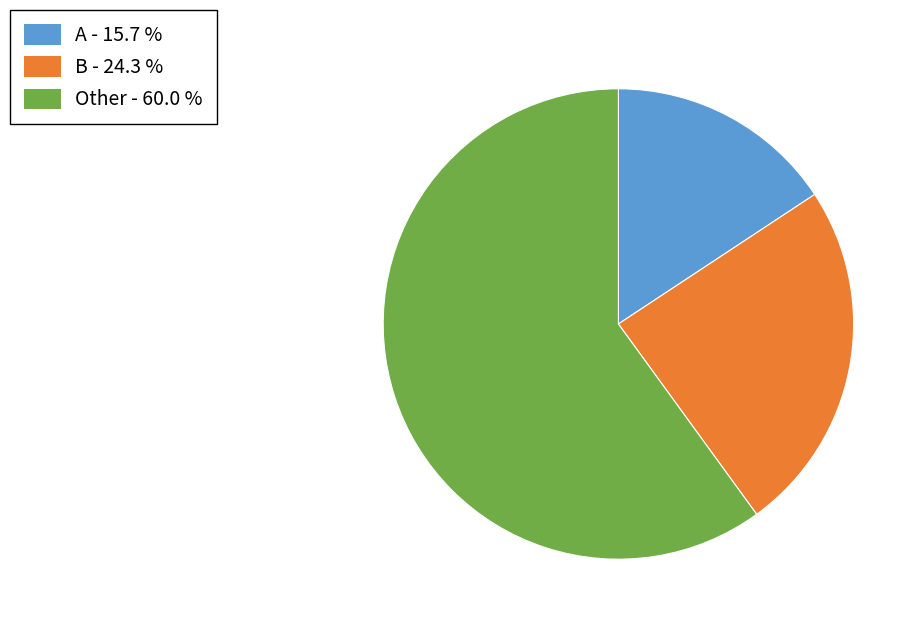

Between A - 15.7 % and Other - 60.0 %, which is larger?

Other - 60.0 %